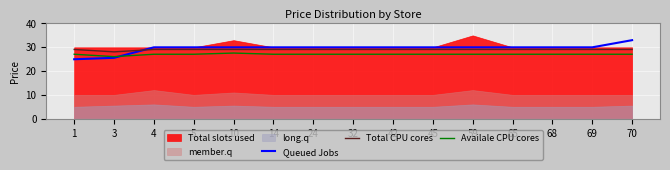

Is it true that Total CPU cores equals 39.5 at 68?

False